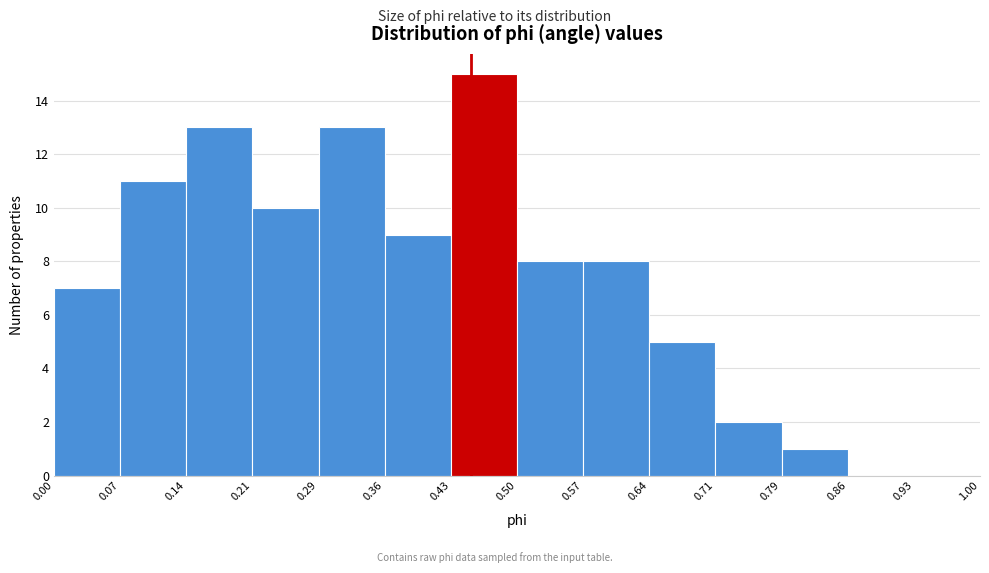

What is the height of the bar covering 0.29 to 0.36 on the x-axis? The values are not printed on the chart, so give them approximately, as read against the axis.

13